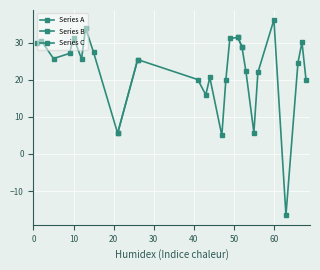

True or false: Series C and Series B cross at least once.

True